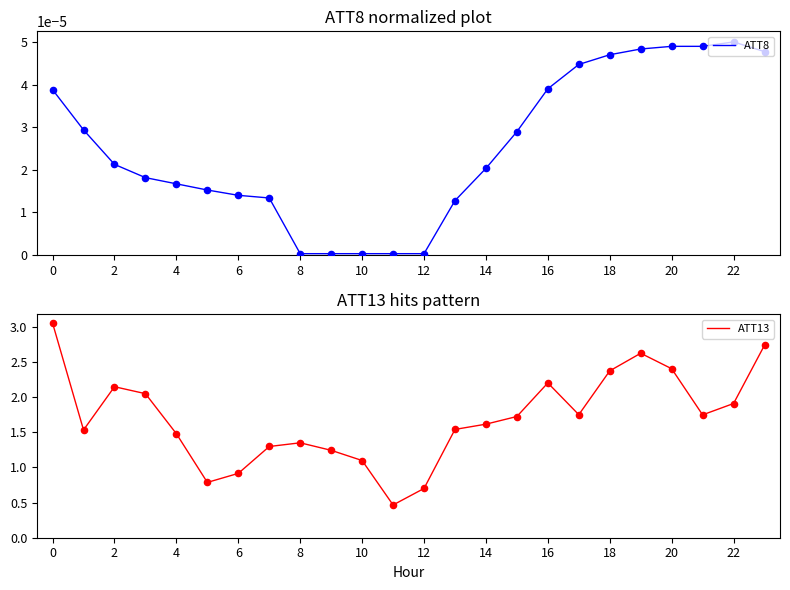

Which series contains the lowest Y value?

ATT8